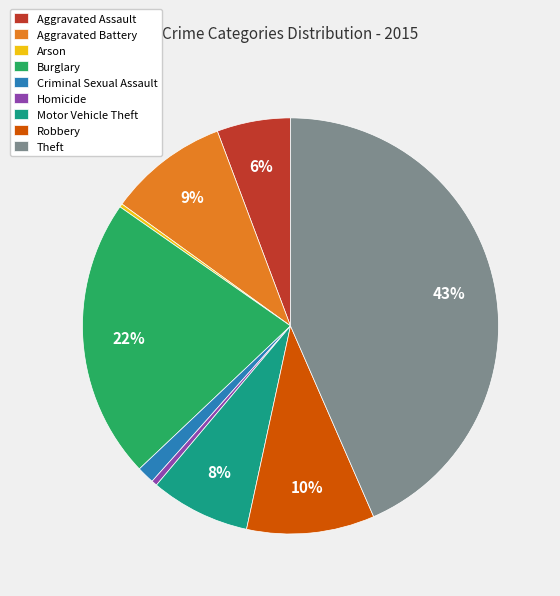

Does any single category account for the majority?

No